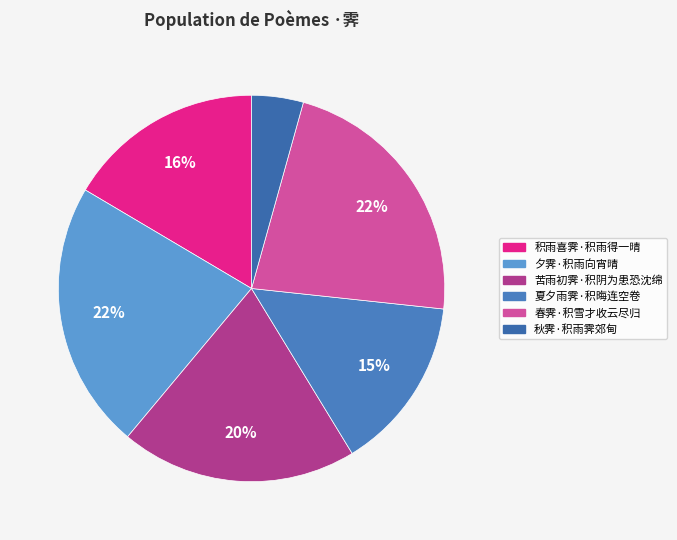

How many slices are in this pie chart?

6